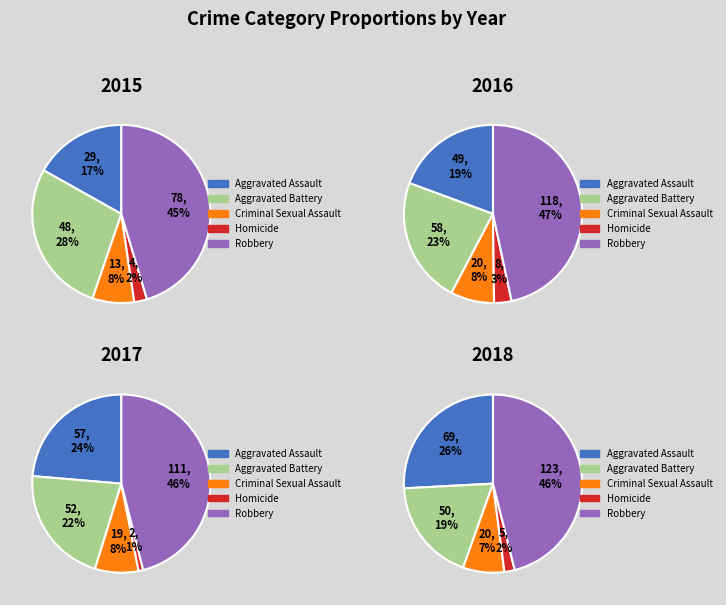

To the nearest percent, what is the difference between the Aggravated Battery and Criminal Sexual Assault slice percentages?

14%